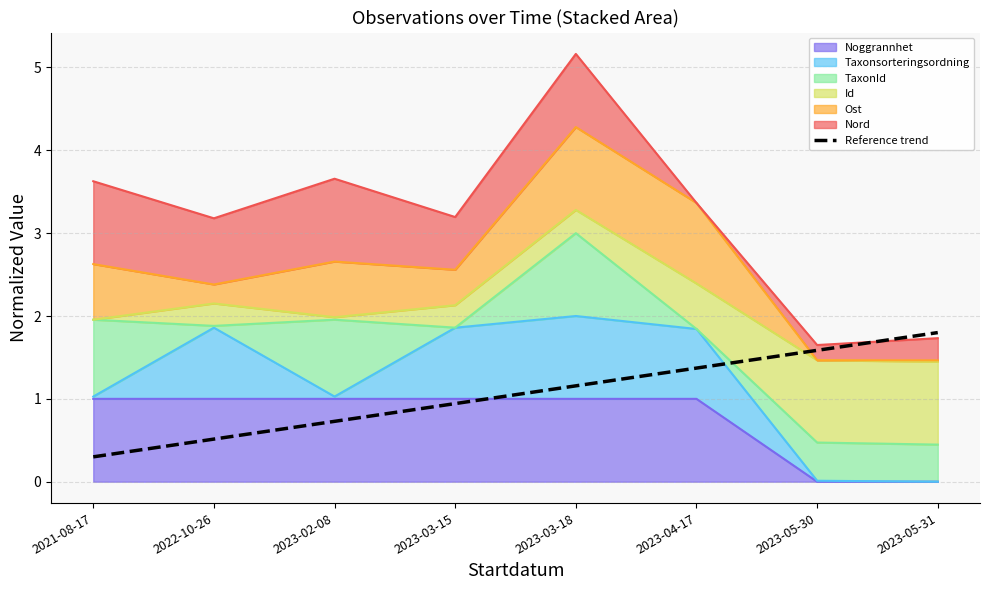

What is the label of the 4th point from the left?

2023-03-15